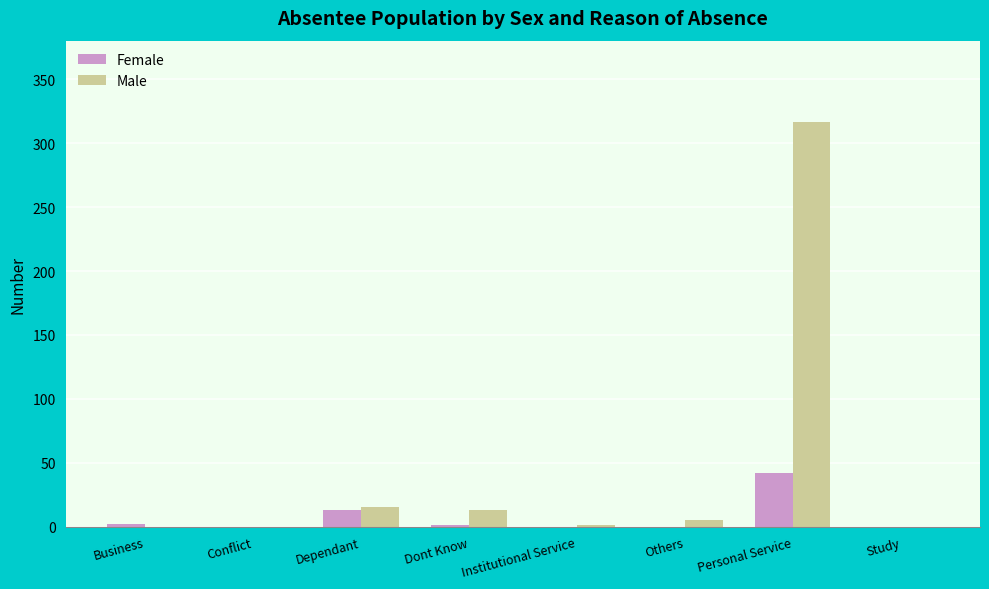

Which series has the largest total across all categories?

Male